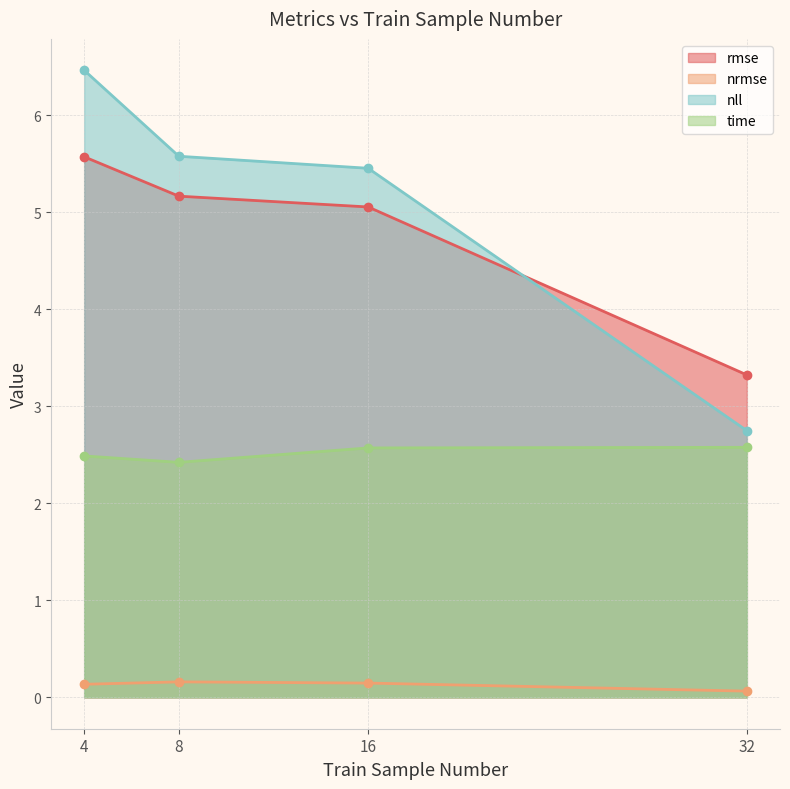

Reading left to right, what are all the values shown in this chart?

rmse: 5.6	5.2	5.1	3.3
nrmse: 0.1	0.2	0.1	0.1
nll: 6.5	5.6	5.5	2.7
time: 2.5	2.4	2.6	2.6